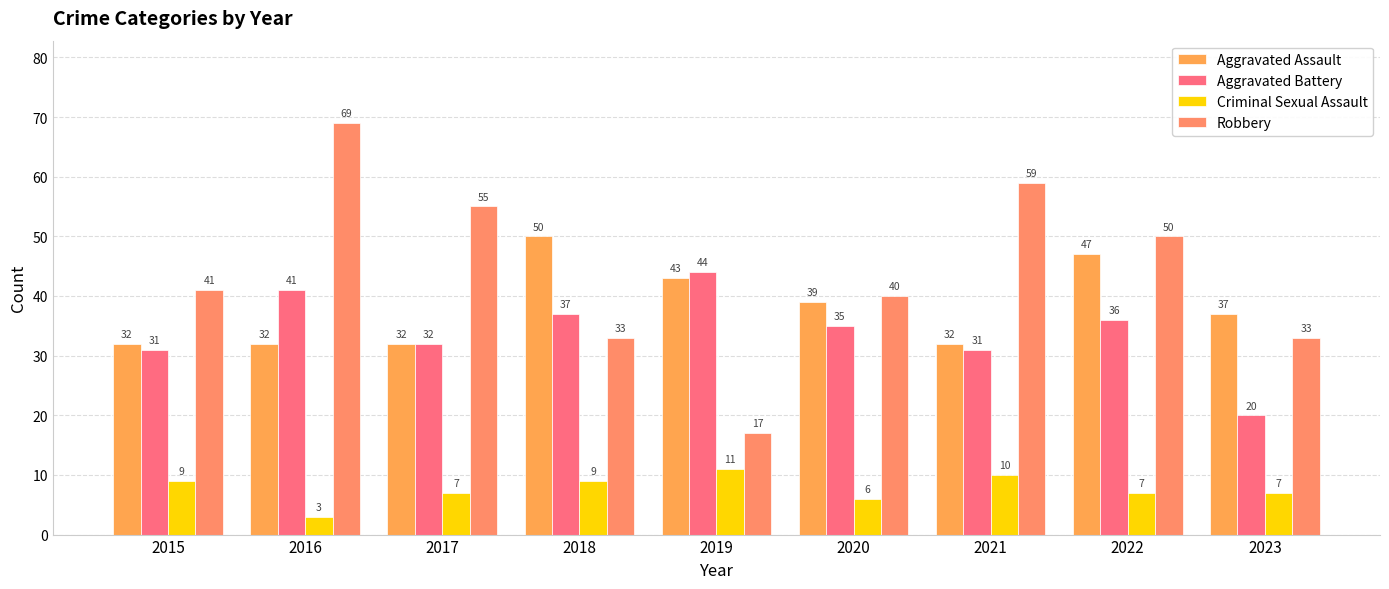

At which label does Aggravated Battery reach its peak?

2019